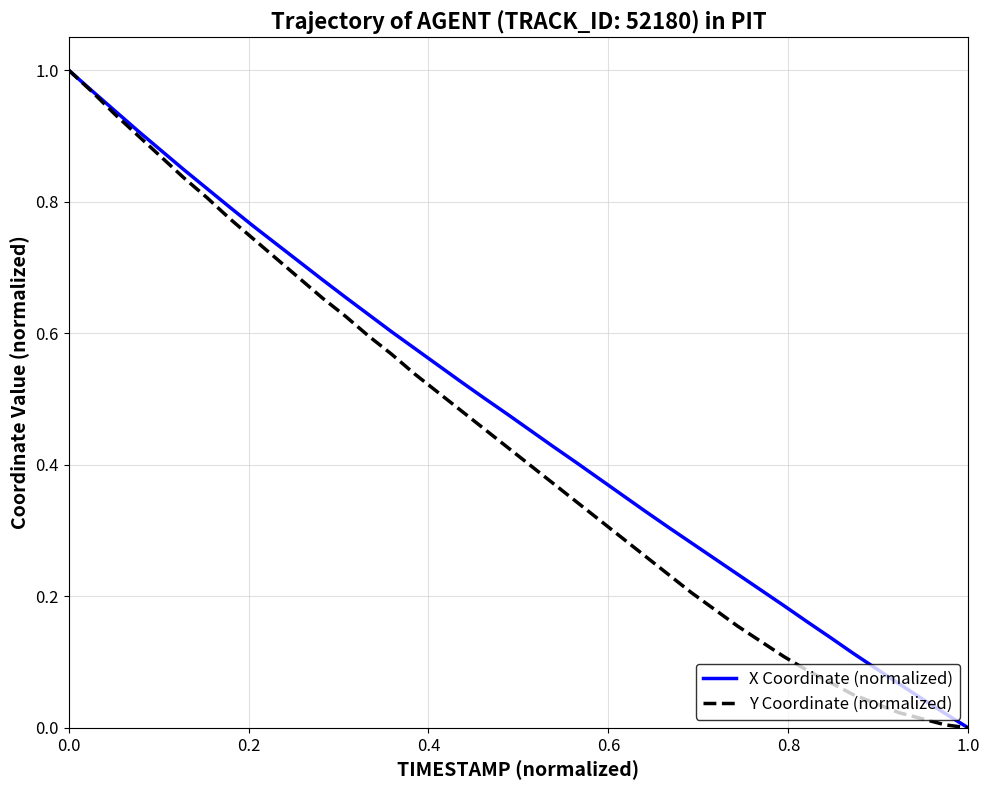

Is this an area chart (filled region under the line)?

No